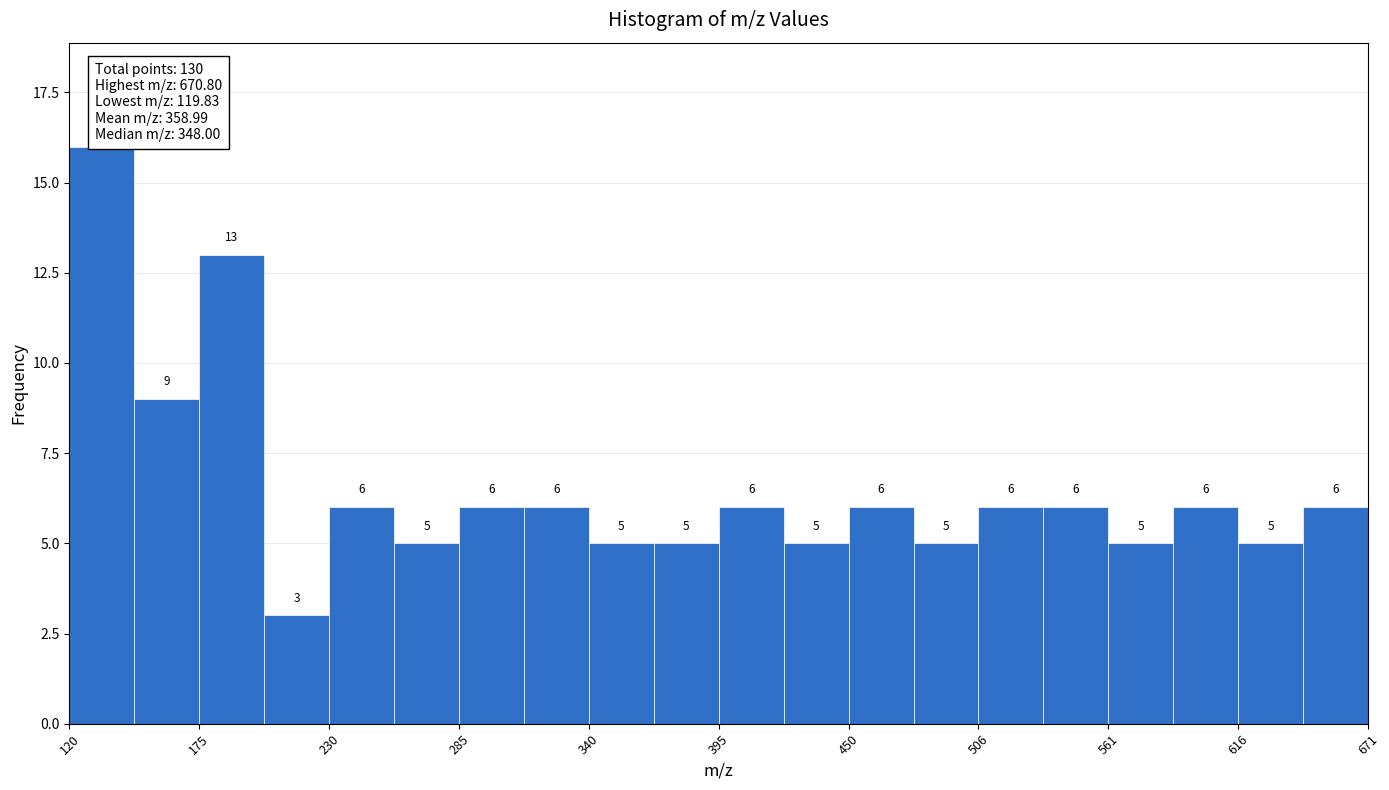

Around what value on the x-axis is the tallest bar? Give the approximate position of its centre, as read against the axis.

130